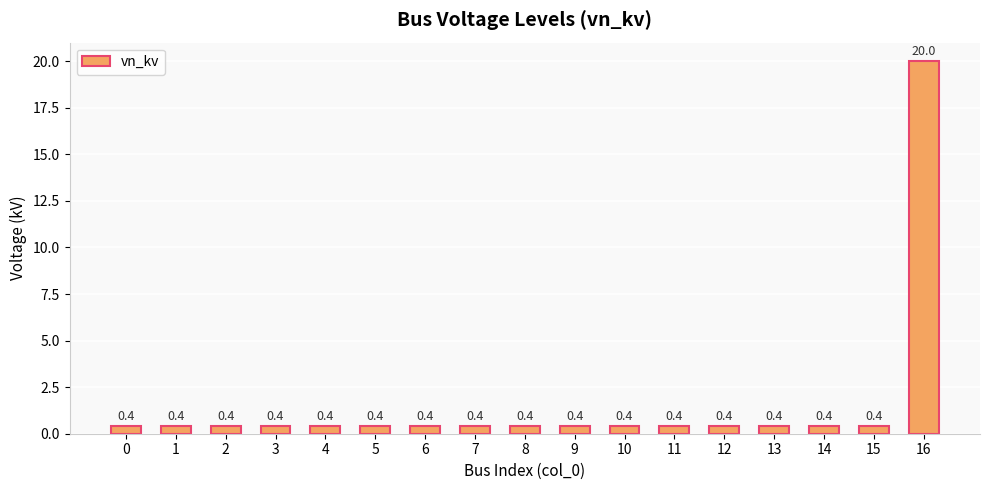

Reading right to left, extract all data points from this chart.

16=20.0	15=0.4	14=0.4	13=0.4	12=0.4	11=0.4	10=0.4	9=0.4	8=0.4	7=0.4	6=0.4	5=0.4	4=0.4	3=0.4	2=0.4	1=0.4	0=0.4